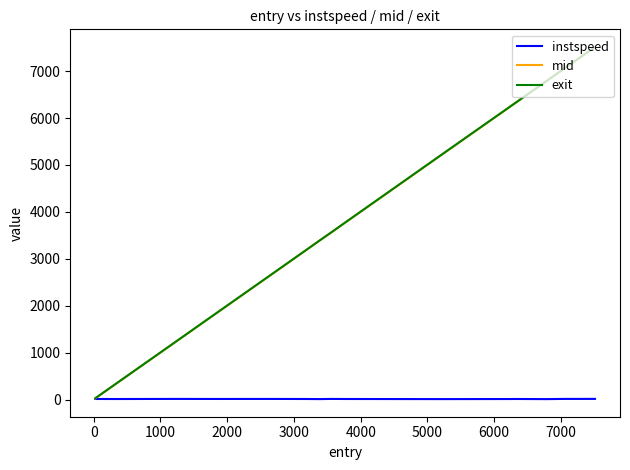

What is the maximum value for exit?

7515.4